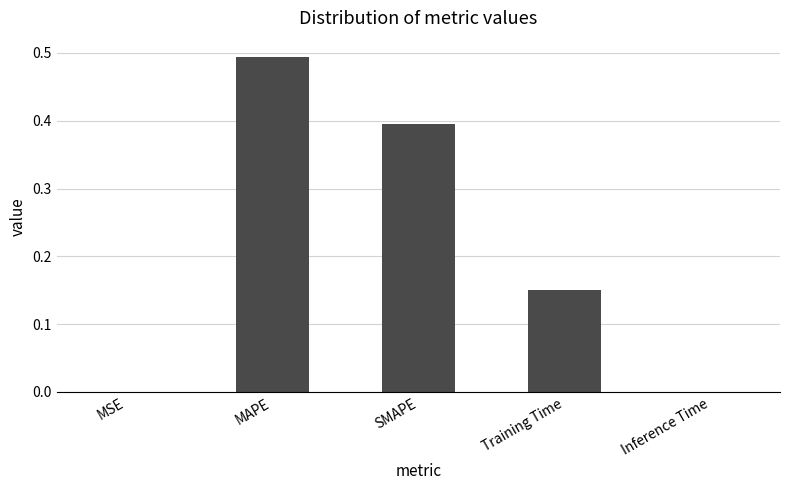

What value does the data have at SMAPE?

0.4